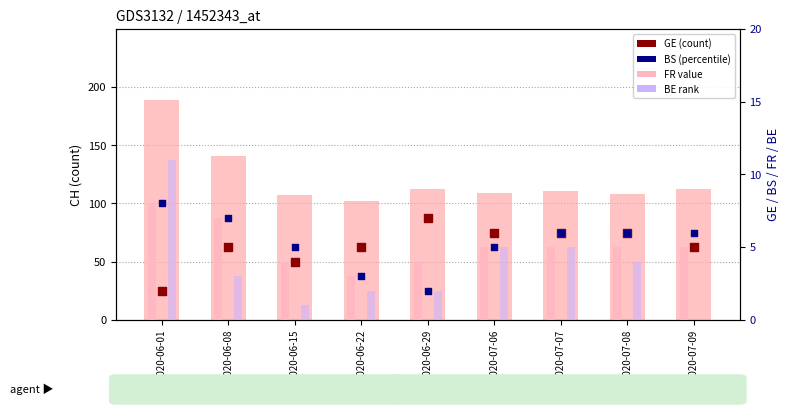

At which category is the sum across all series the highest?

2020-06-01